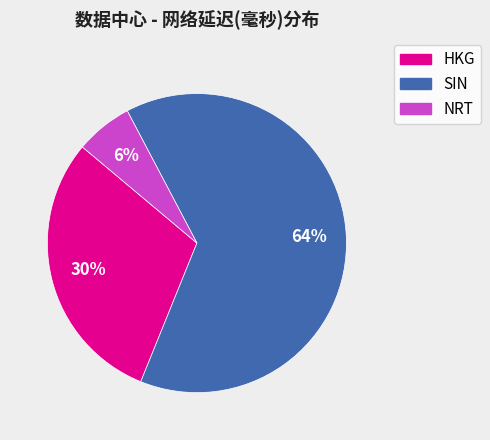

What percentage is the SIN slice, to the nearest percent?

64%